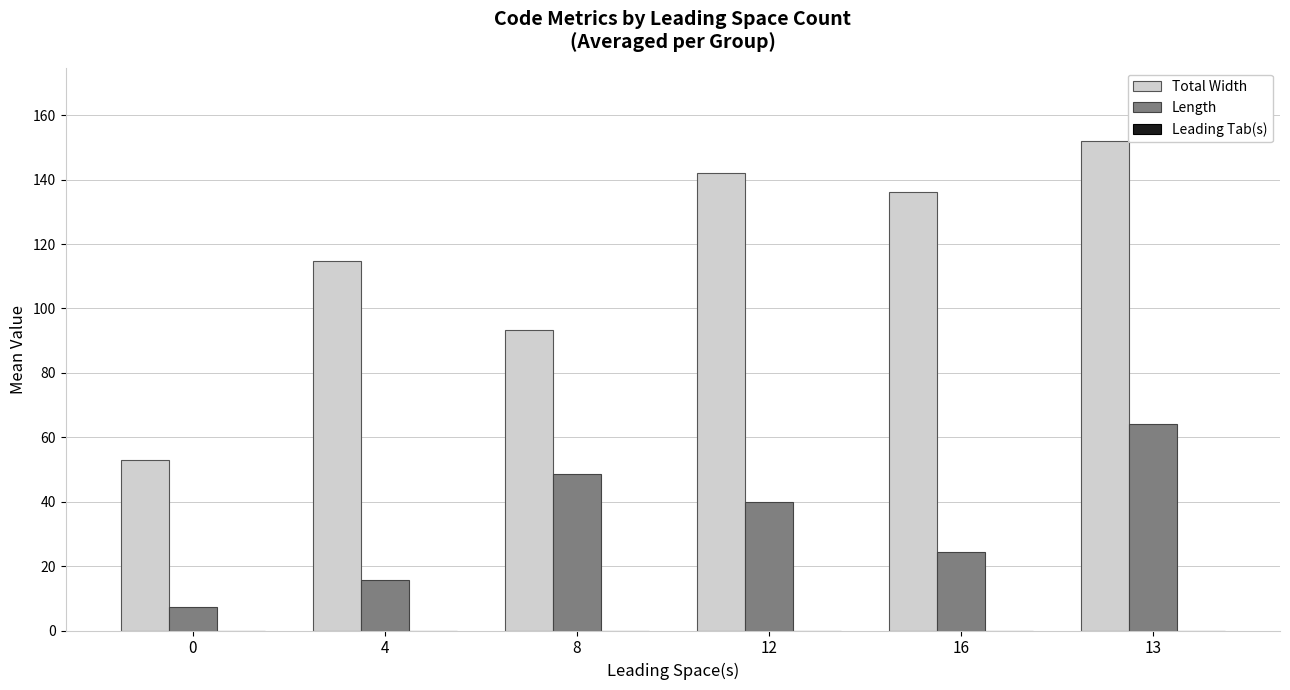

Count the number of categories in the chart.

6